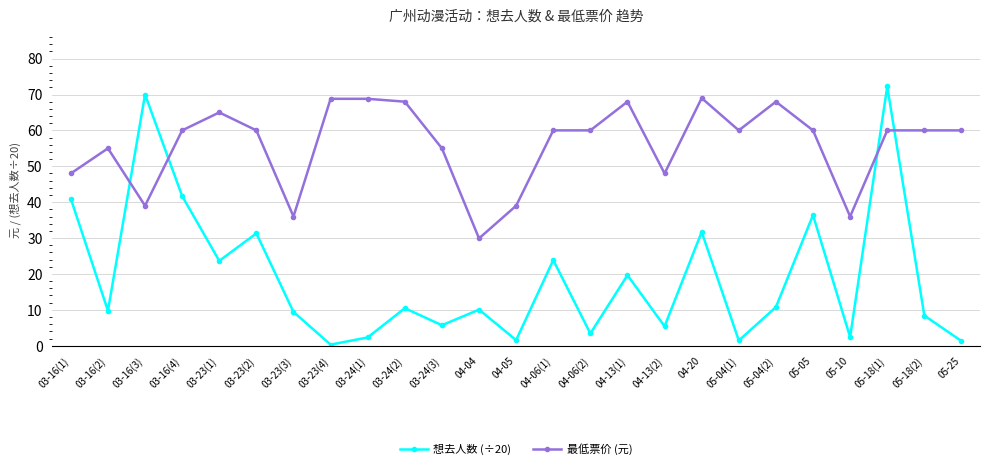

List the series in order of their overall mean, lowest first.

想去人数 (÷20), 最低票价 (元)